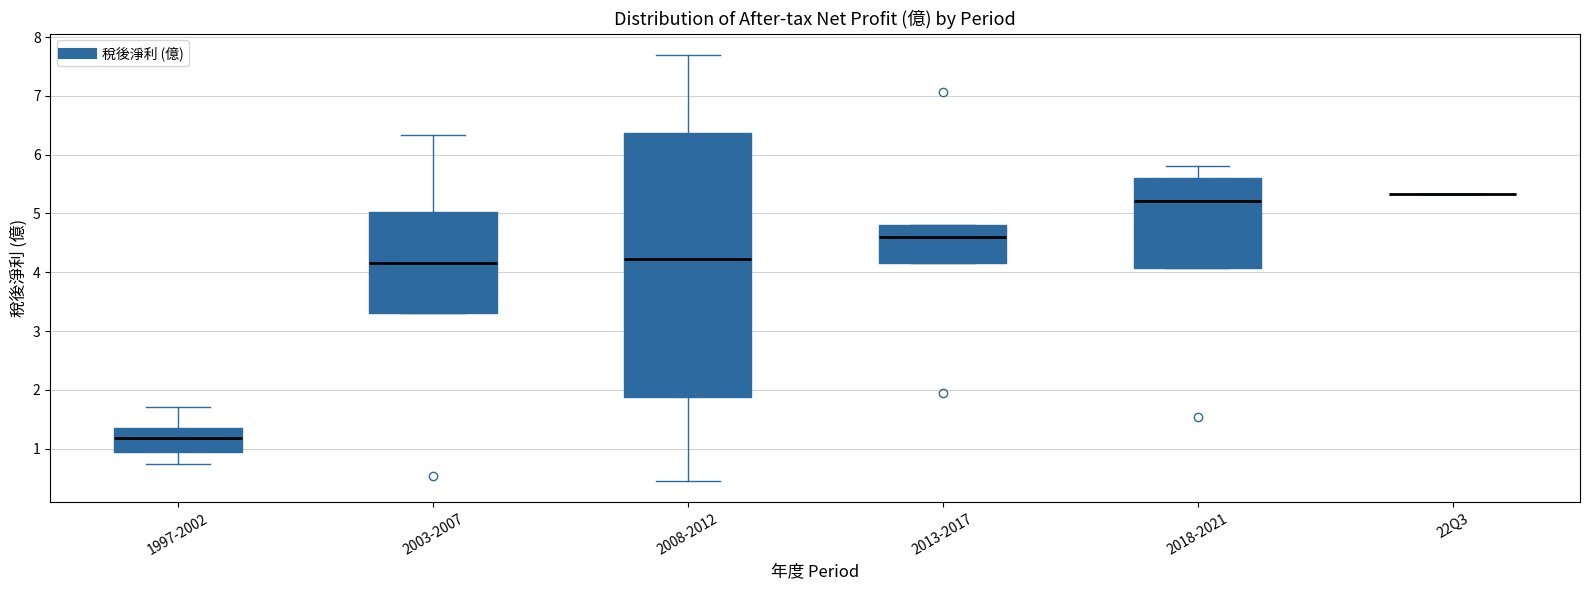

Where does the upper whisker of the box for 1997-2002 end on the y-axis? The values are not printed on the chart, so give them approximately, as read against the axis.

1.7